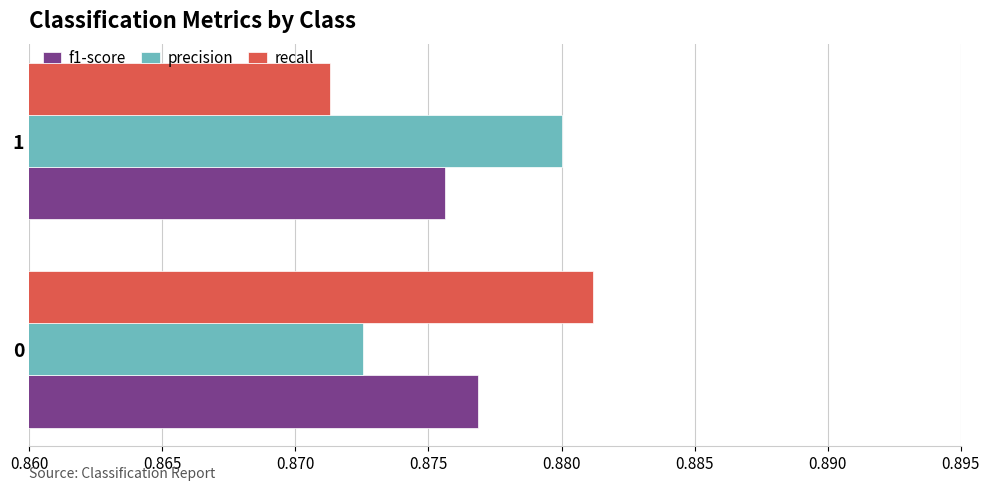

Rank the series by their maximum value, from lowest to highest.

f1-score, precision, recall